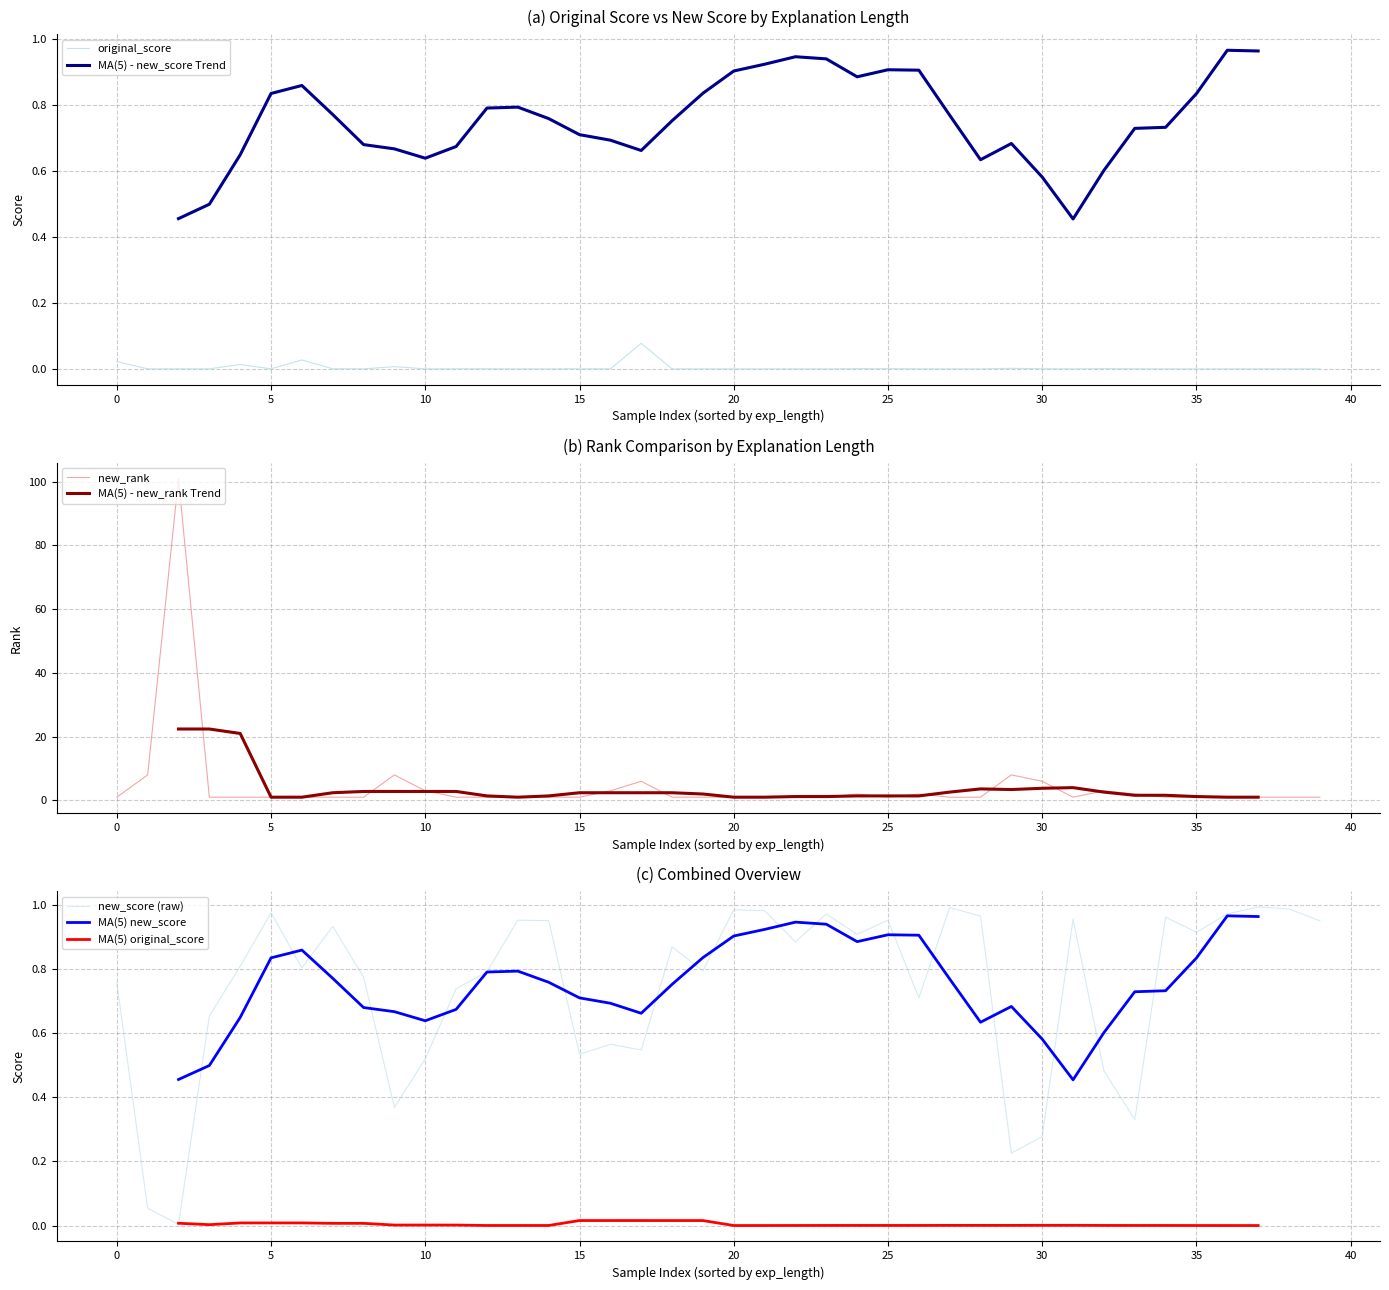

What is the maximum value for new_rank?

101